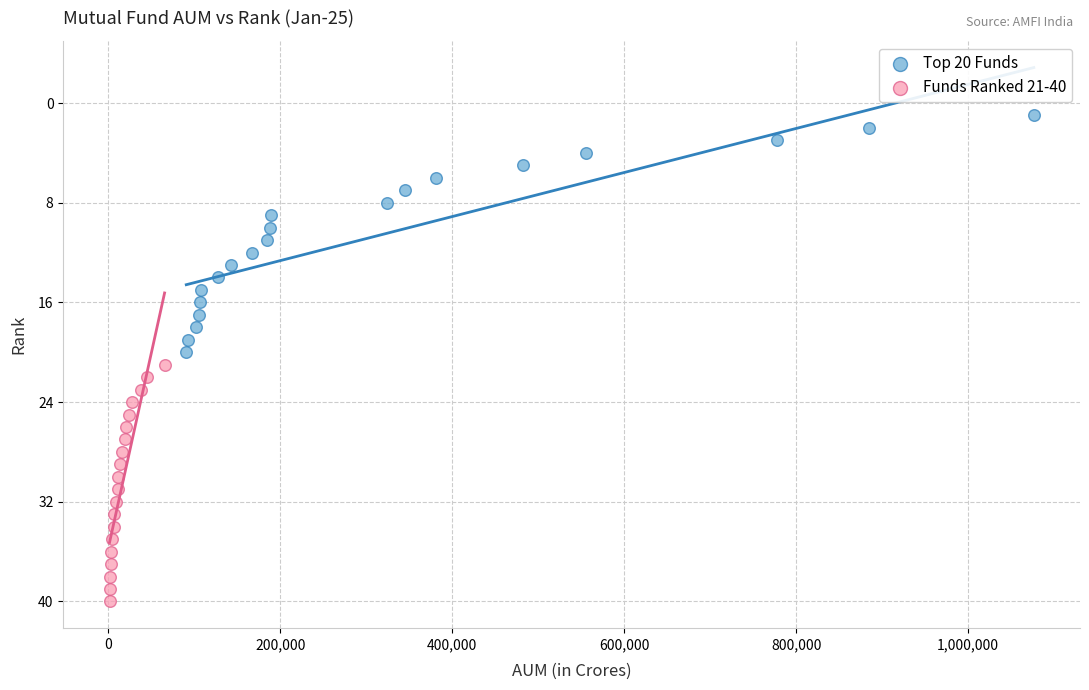

Which series reaches the minimum Y coordinate?

Top 20 Funds